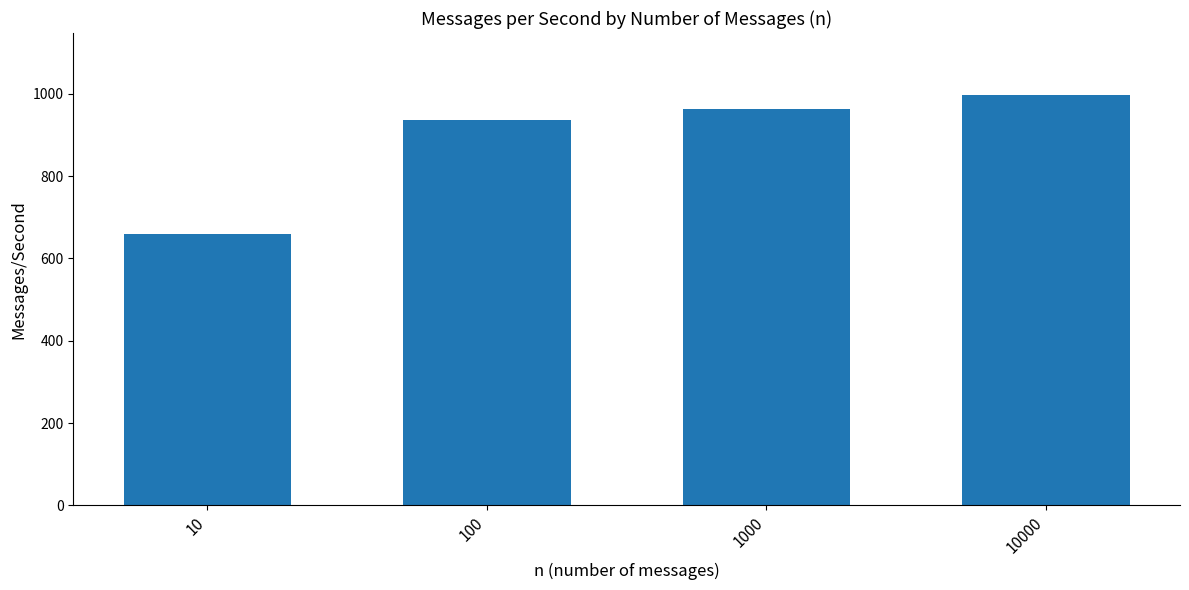

Which label corresponds to the smallest value in the chart?

10